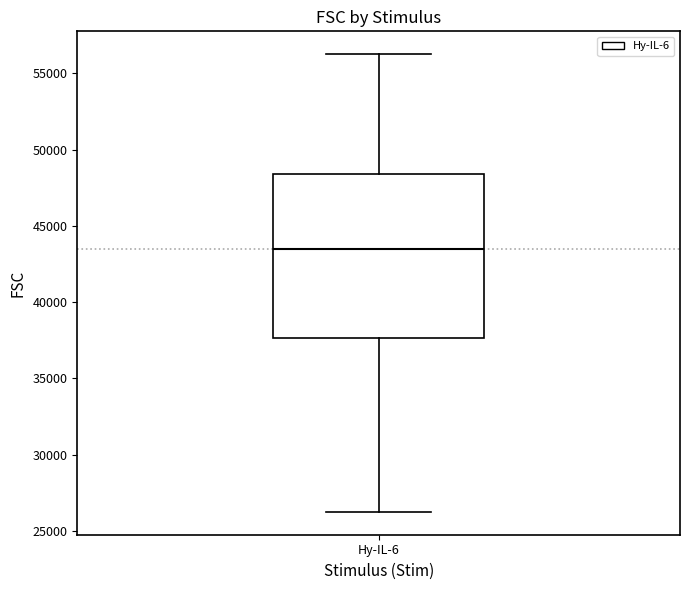

Where does the median line of the box for Hy-IL-6 sit on the y-axis? The values are not printed on the chart, so give them approximately, as read against the axis.

43500